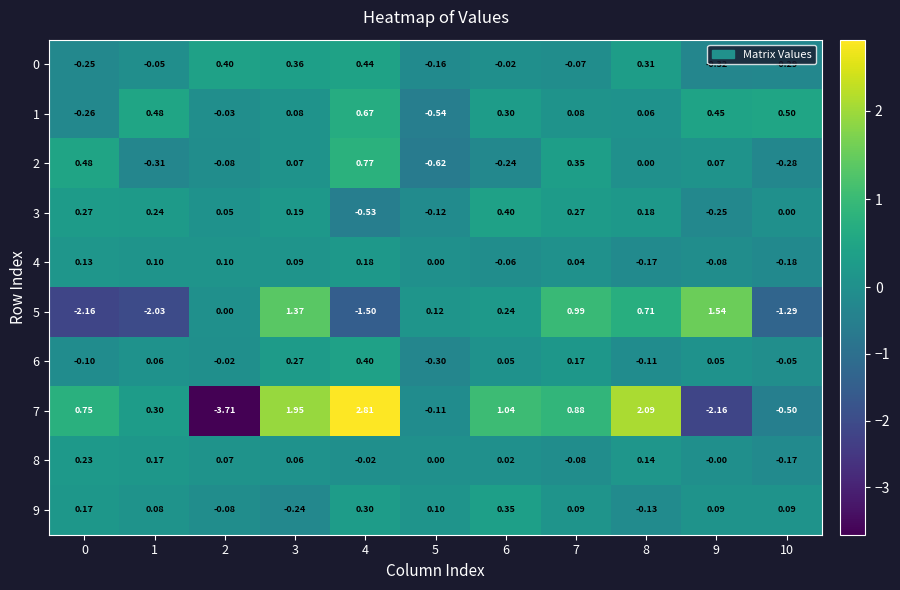

What is the greatest value displayed?

2.8